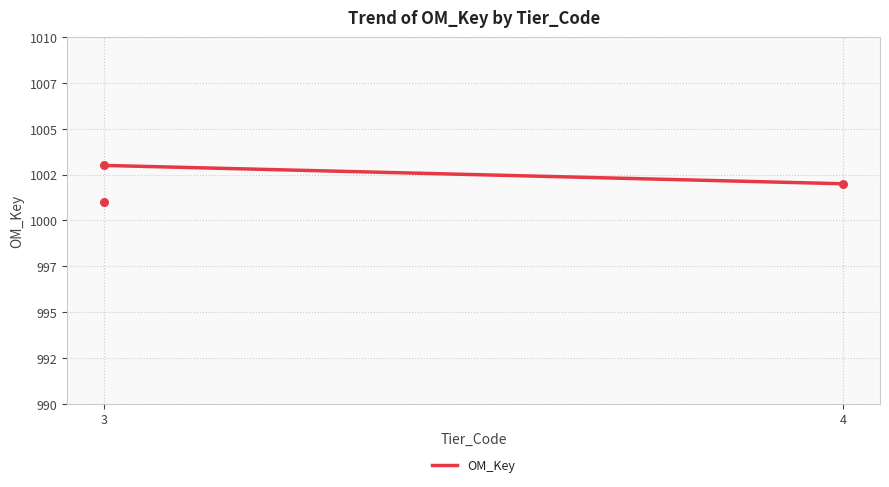

What is the ratio of the value at 3 to the value at 3?

1.0